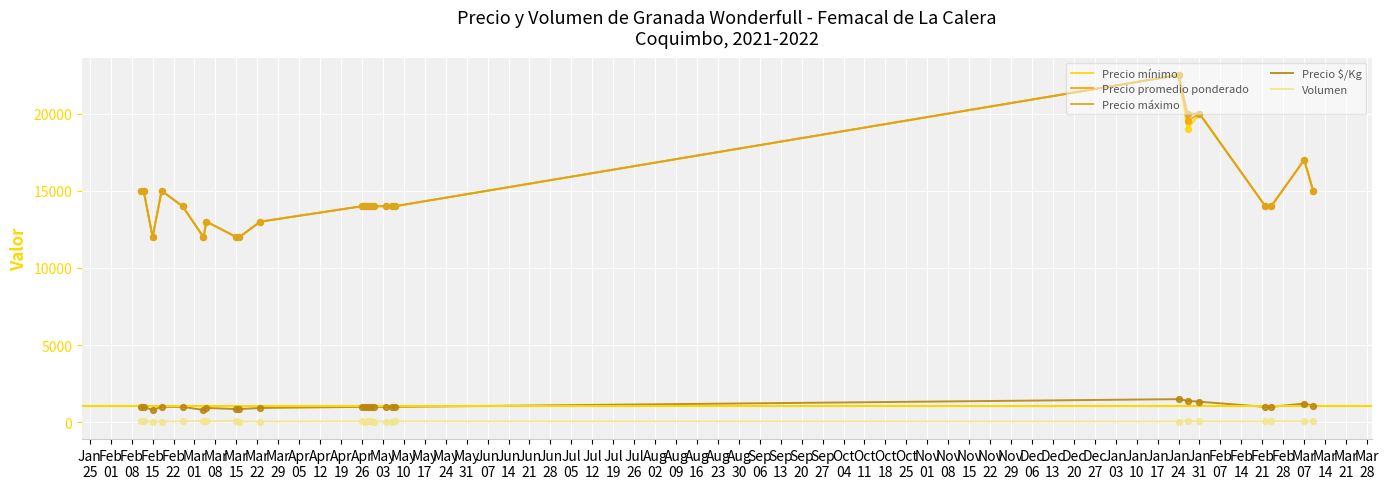

True or false: Volumen and Precio máximo intersect in this chart.

False